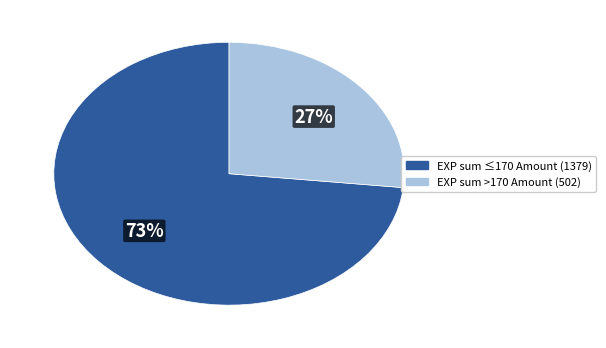

Approximately how many times larger is the value at EXP sum >170 Amount (502) compared to EXP sum ≤170 Amount (1379)?

0.4